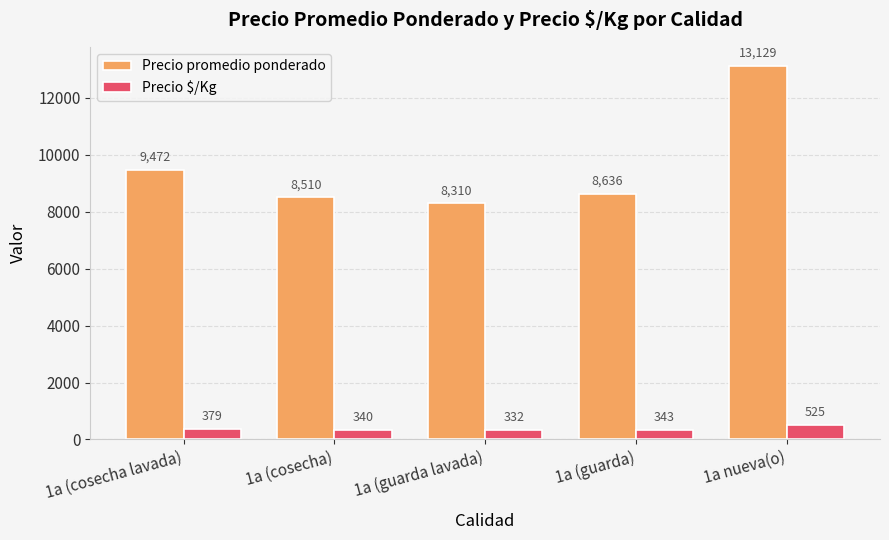

Count the number of data series in this chart.

2